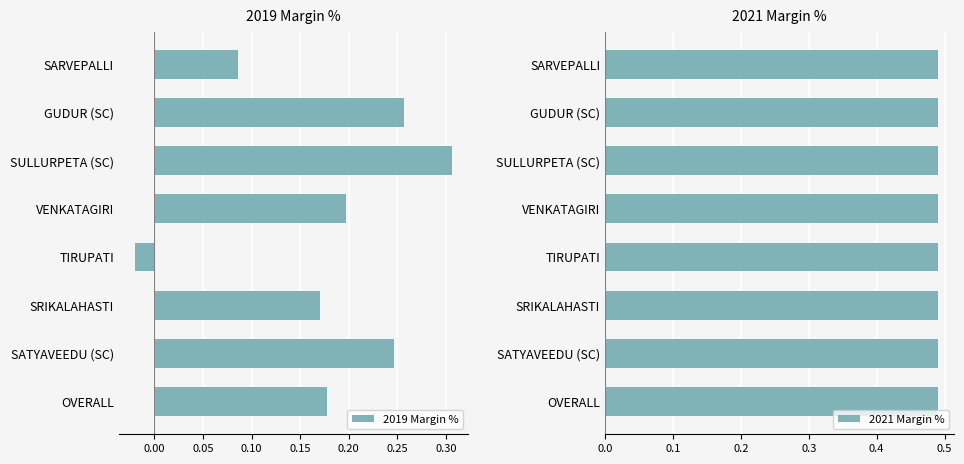

Where is 2019 Margin % nearest to the value 0?

TIRUPATI